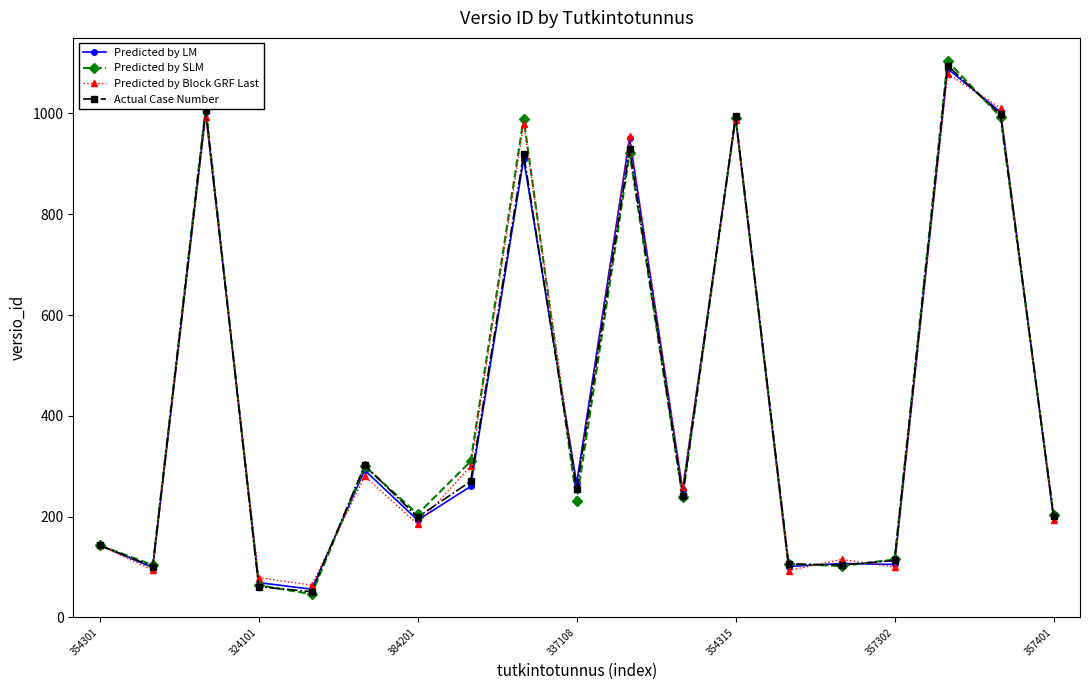

Which series has the widest spread of values?

Predicted by SLM